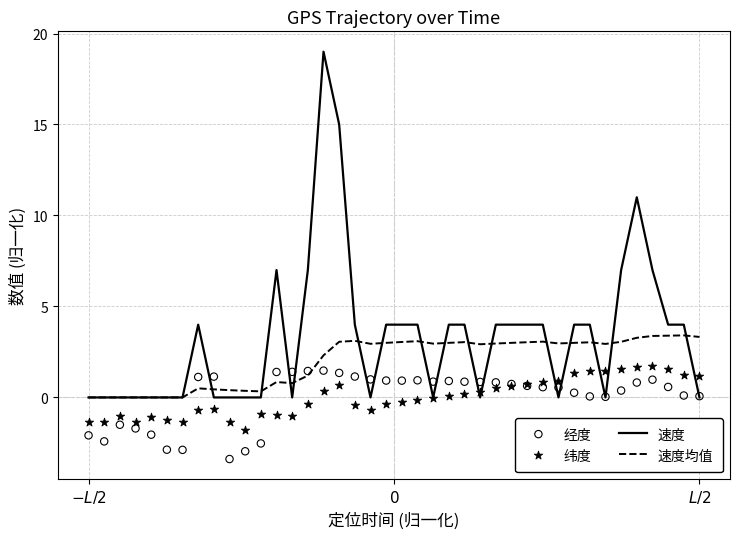

What is the highest value of the 速度均值 series?

3.4